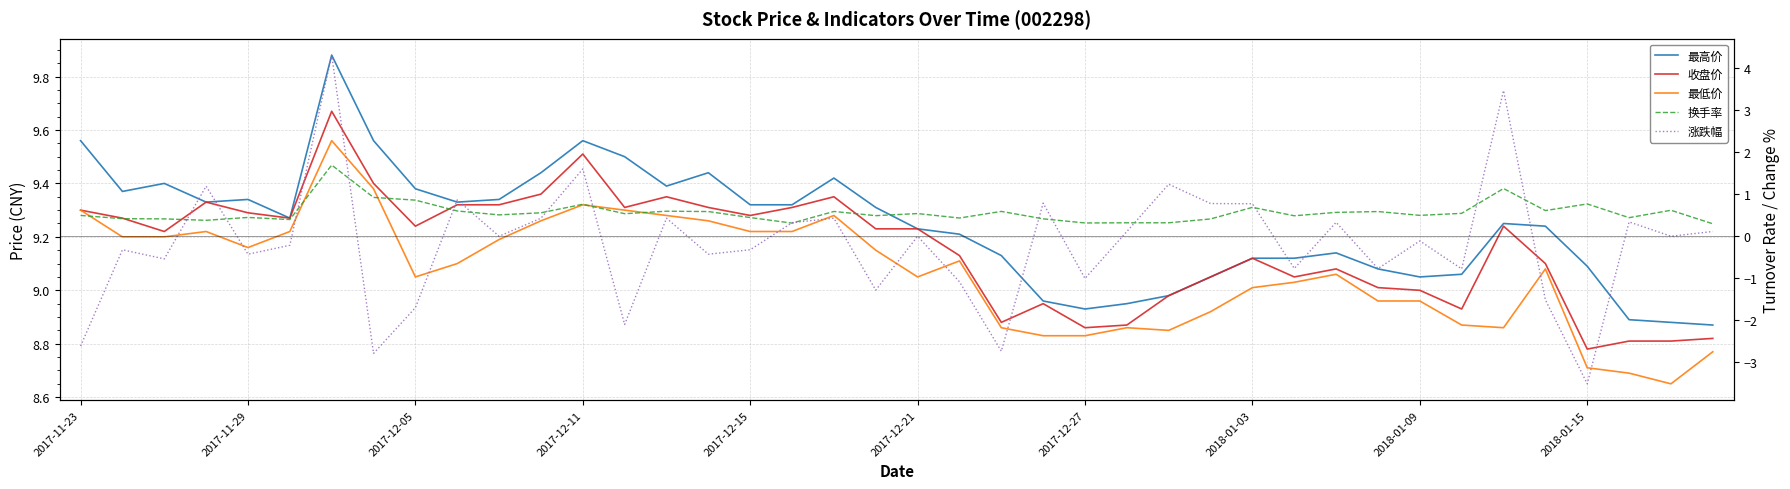

Is it true that 换手率 equals 0.5 at 2017-12-11?

False